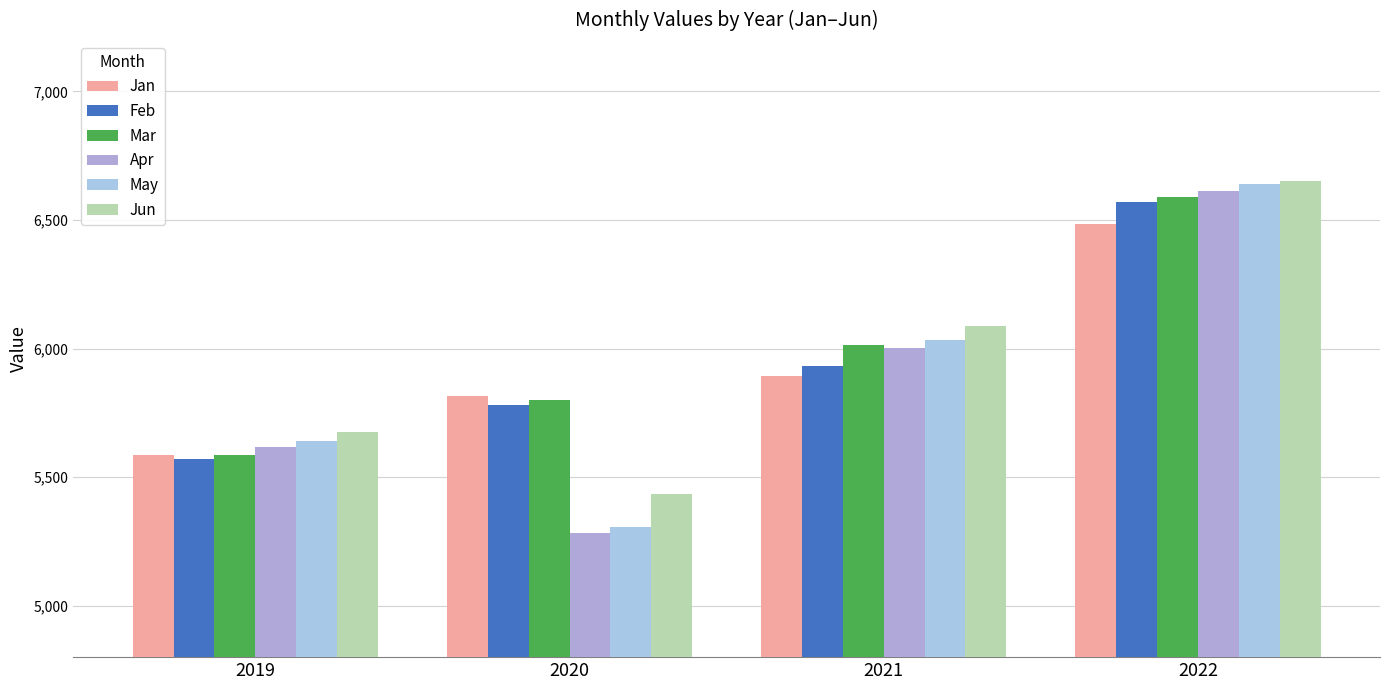

What is the approximate value of Jan at 2020?

5815.3